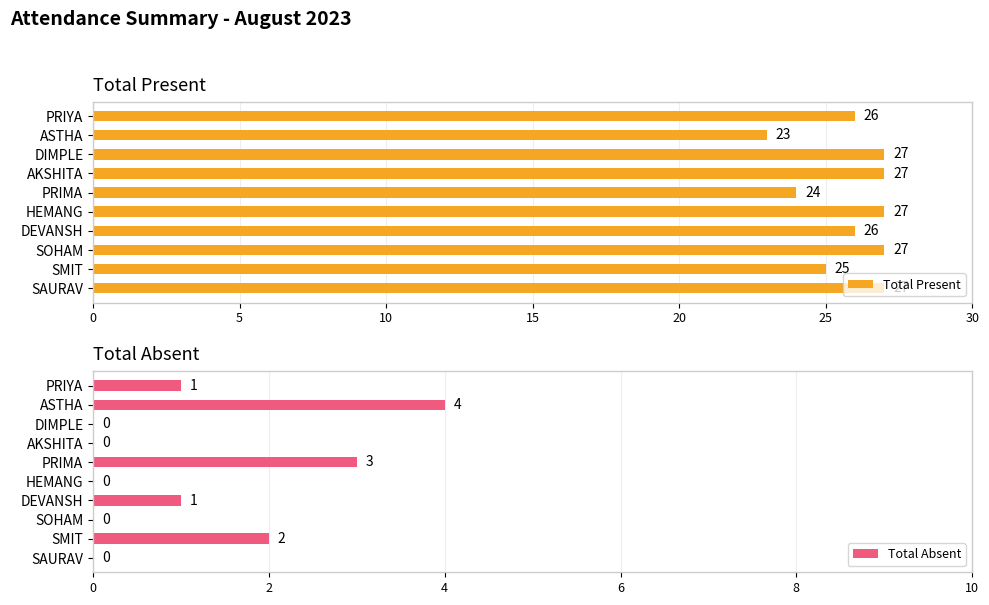

How many values in the Total Absent series exceed 1?

3